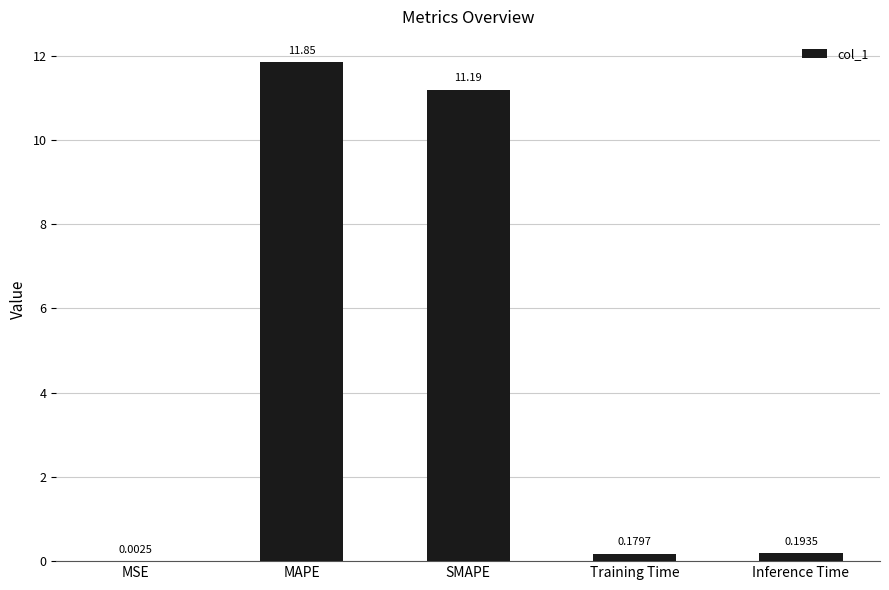

At which label is the value closest to 5?

Inference Time